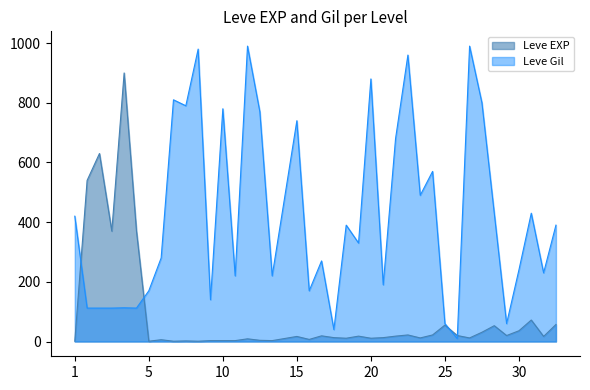

What is the difference between the maximum and minimum values in the Leve EXP series?

899